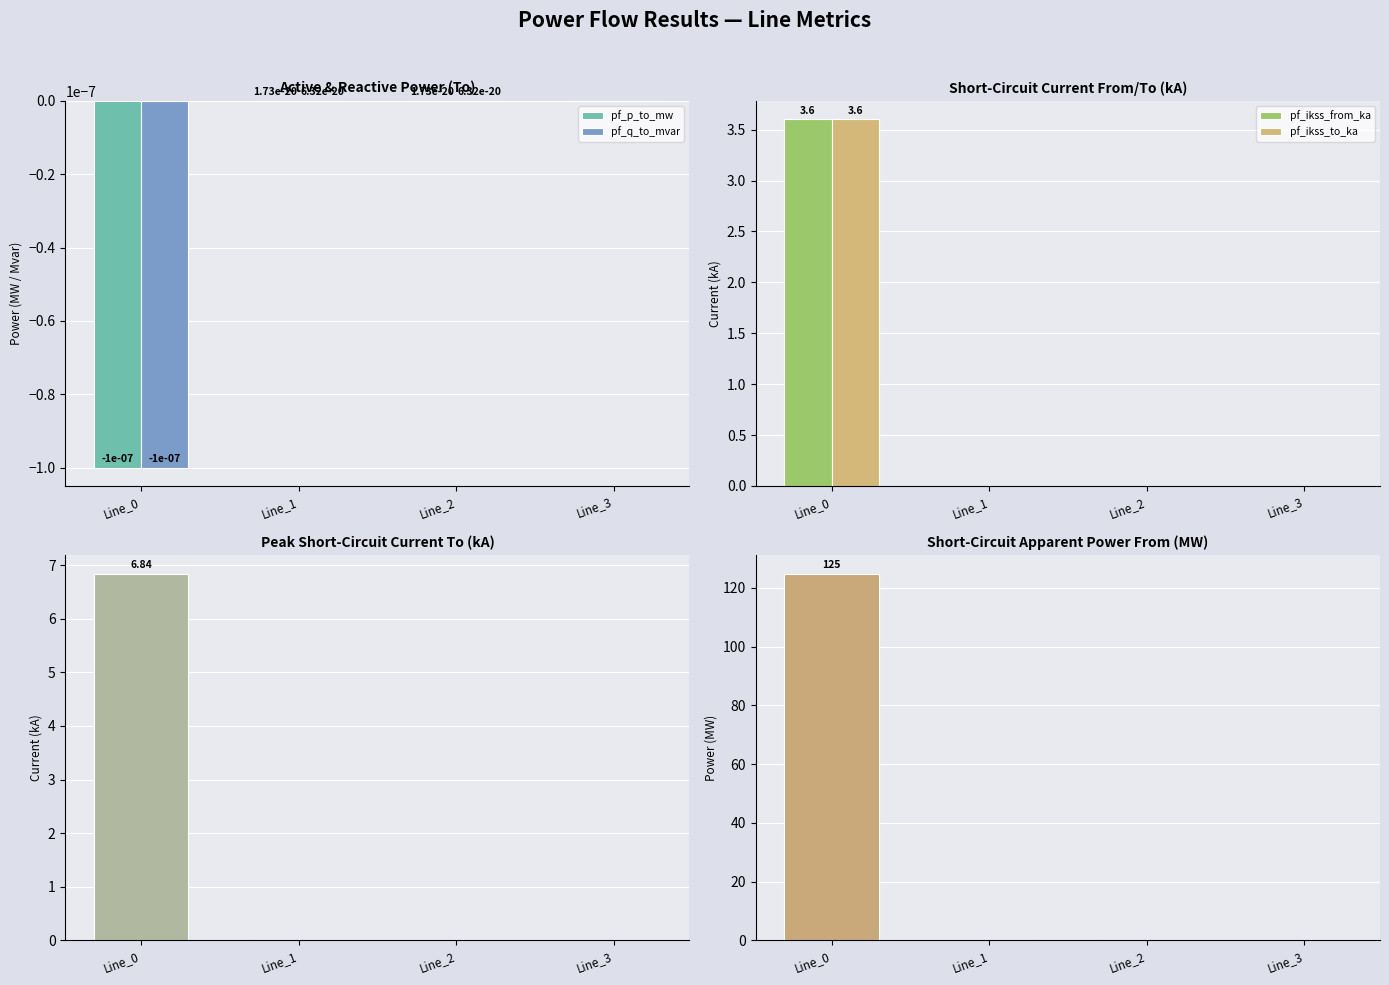

How many data points does each series have?

4